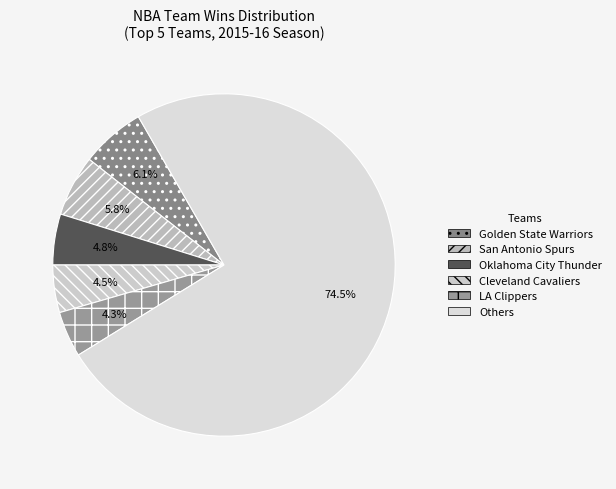

Which category has the biggest portion of the pie?

Others